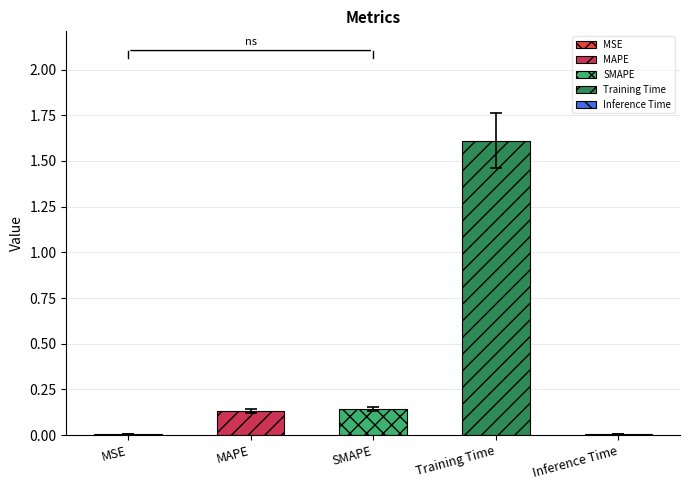

What is the change in value from MAPE to Inference Time?

-0.1